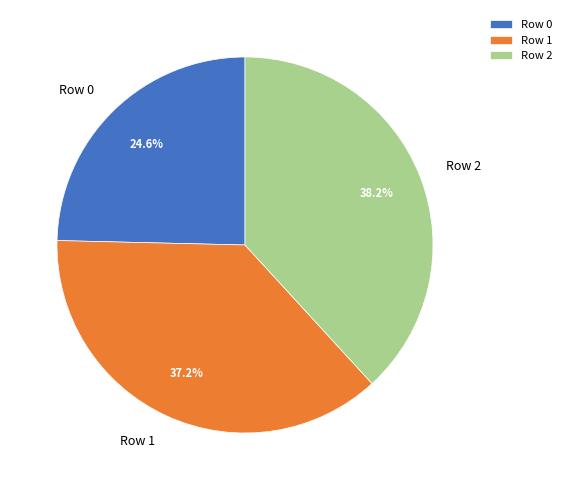

Between Row 2 and Row 1, which is larger?

Row 2